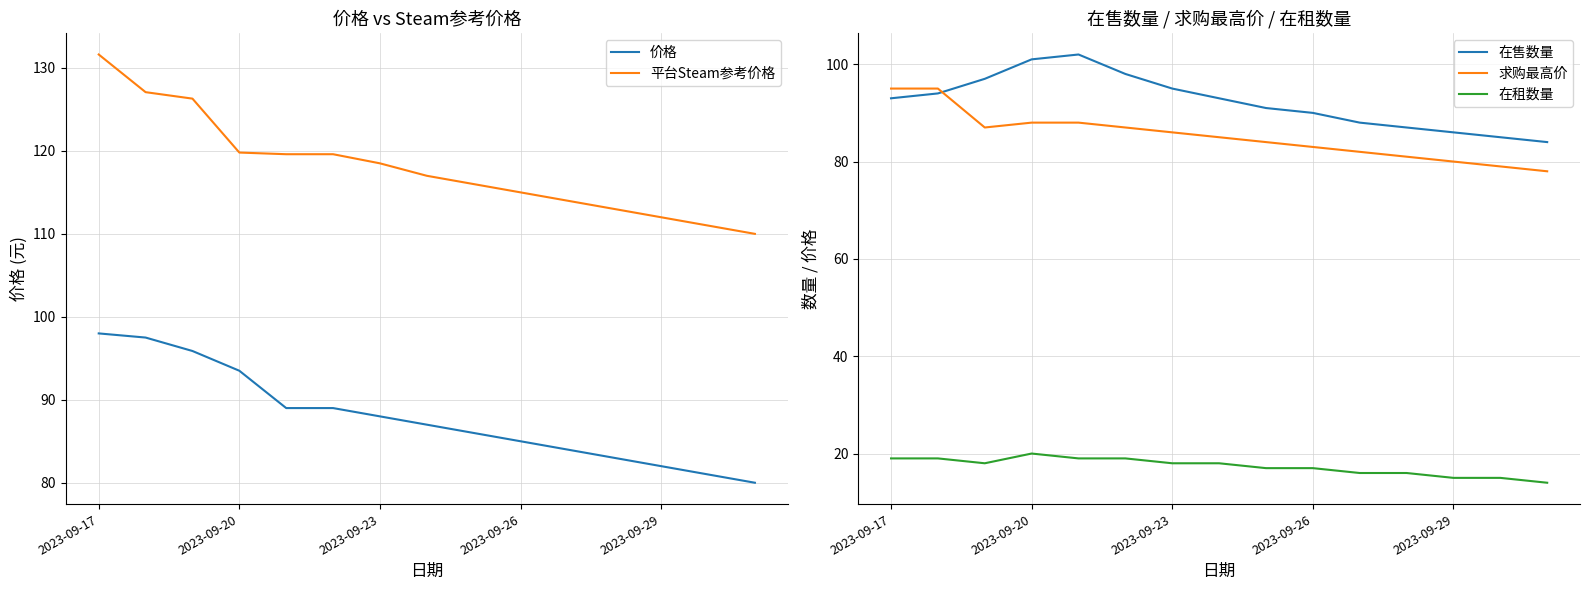

The value of 在租数量 at 2023-09-29 is 15. True or false?

True